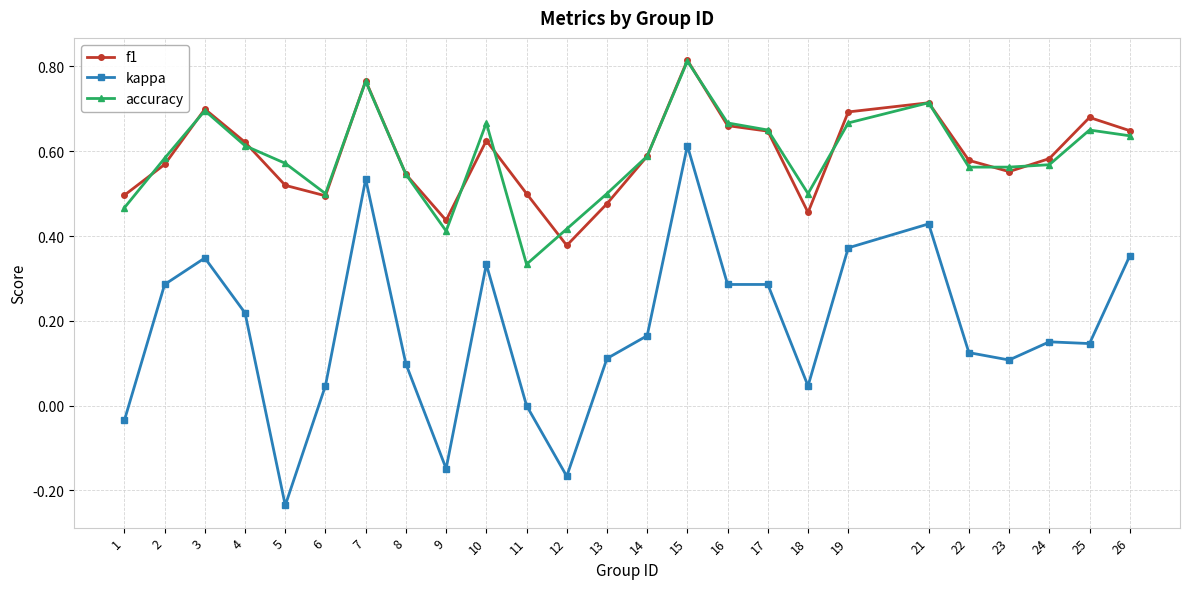

Which category has the highest value in the f1 series?

15